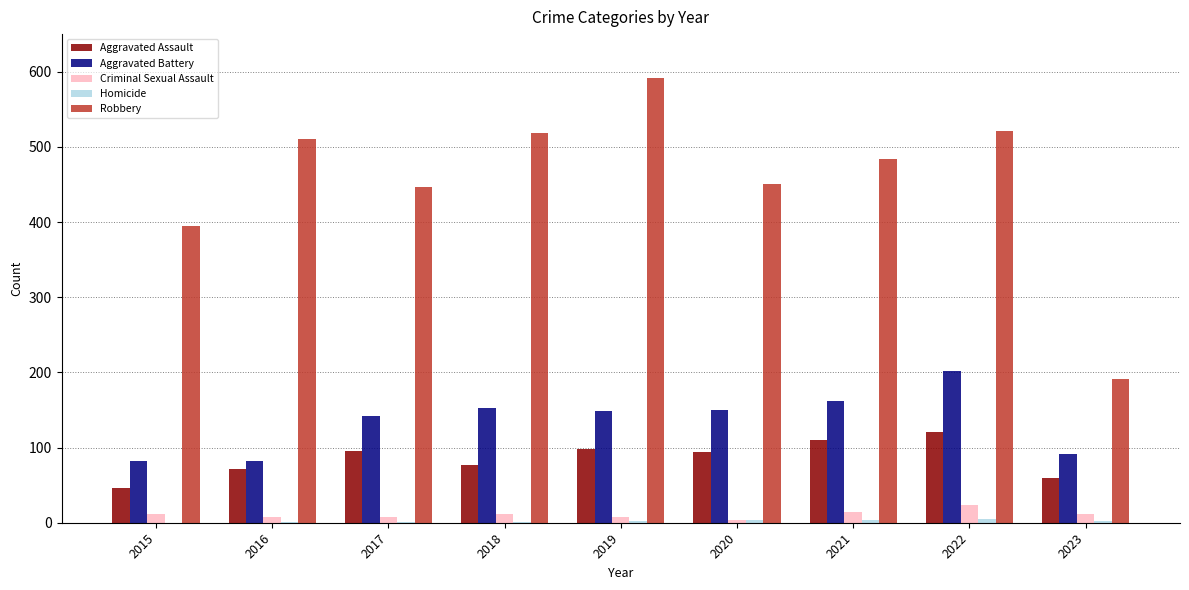

The Aggravated Assault series shows 196 at 2021. True or false?

False